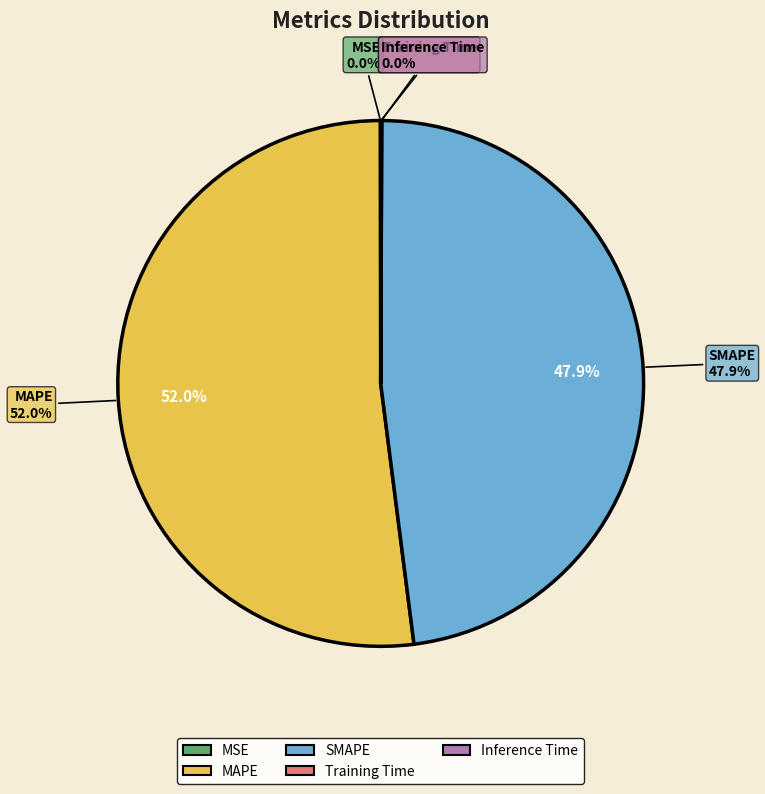

What percentage do SMAPE and MAPE together represent?

99.9%